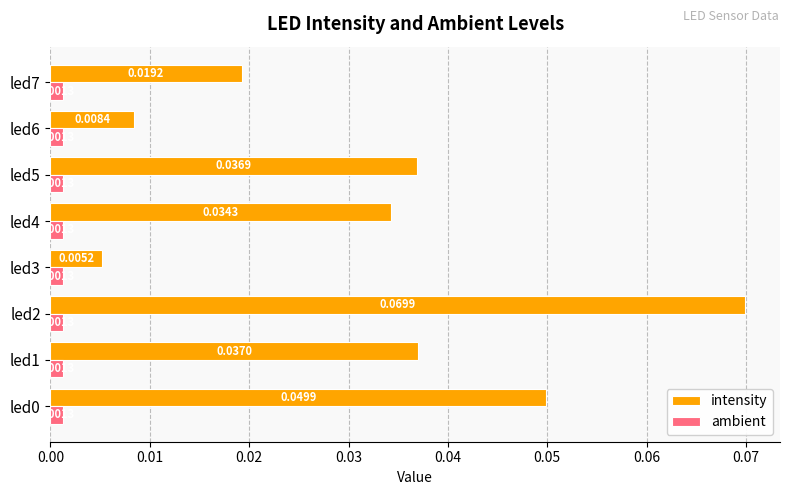

Rank the series at led3 from lowest to highest value.

ambient, intensity